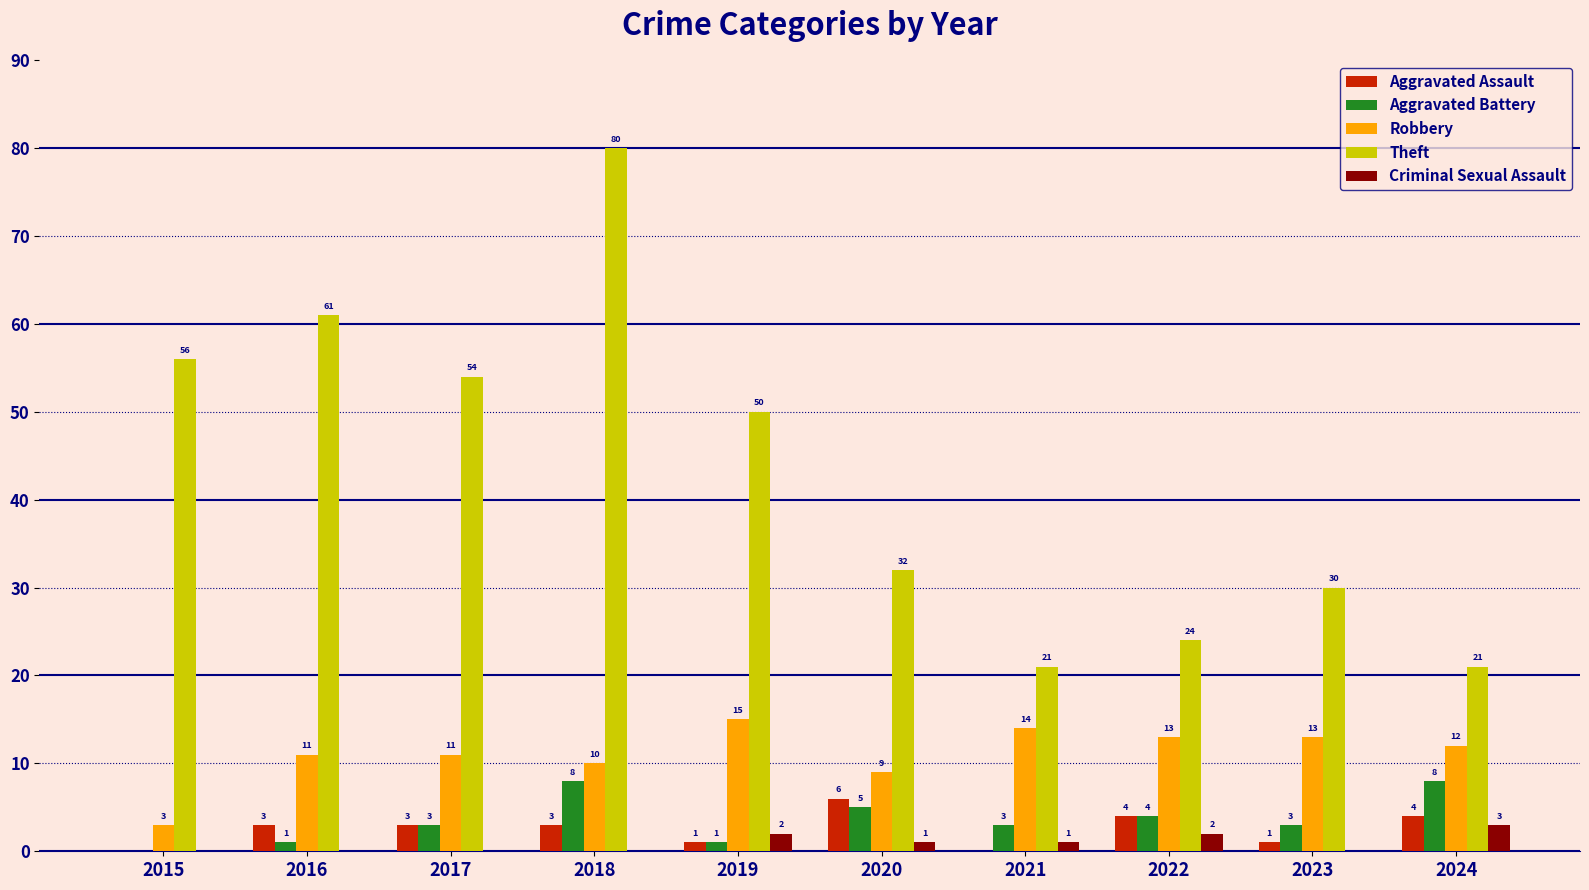

What are all the series names shown in the legend?

Aggravated Assault, Aggravated Battery, Robbery, Theft, Criminal Sexual Assault